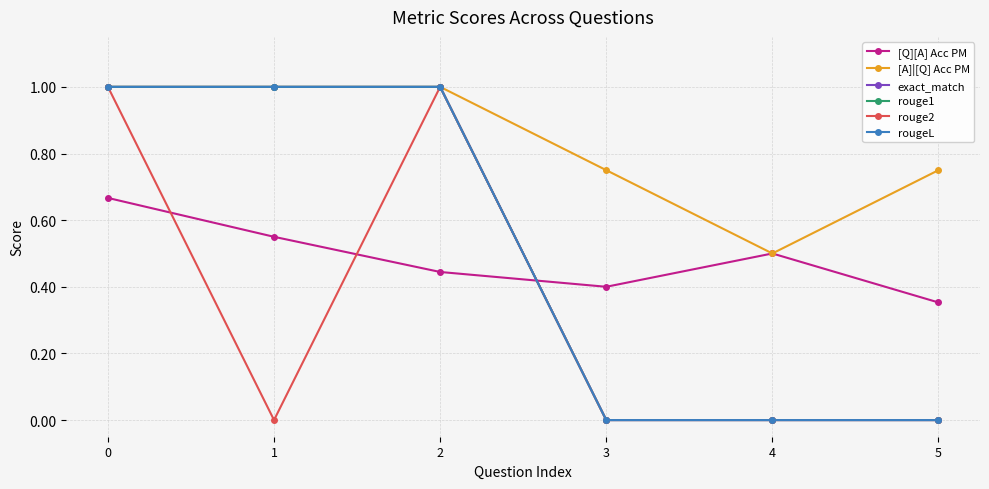

Is this an area chart (filled region under the line)?

No